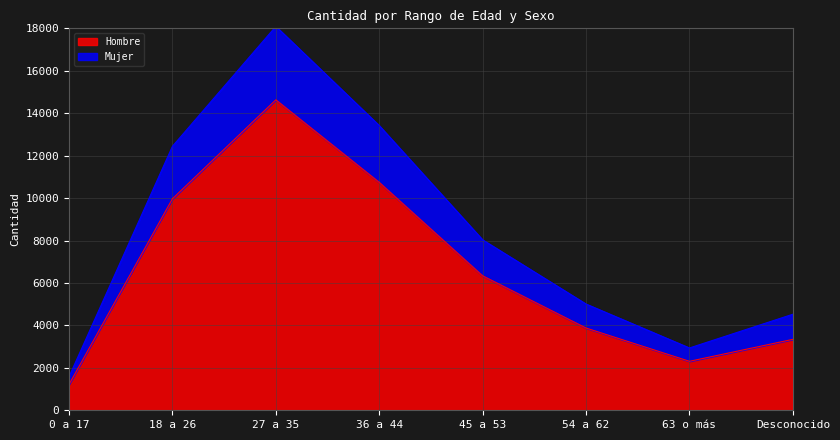

At which label does Mujer reach its peak?

27 a 35